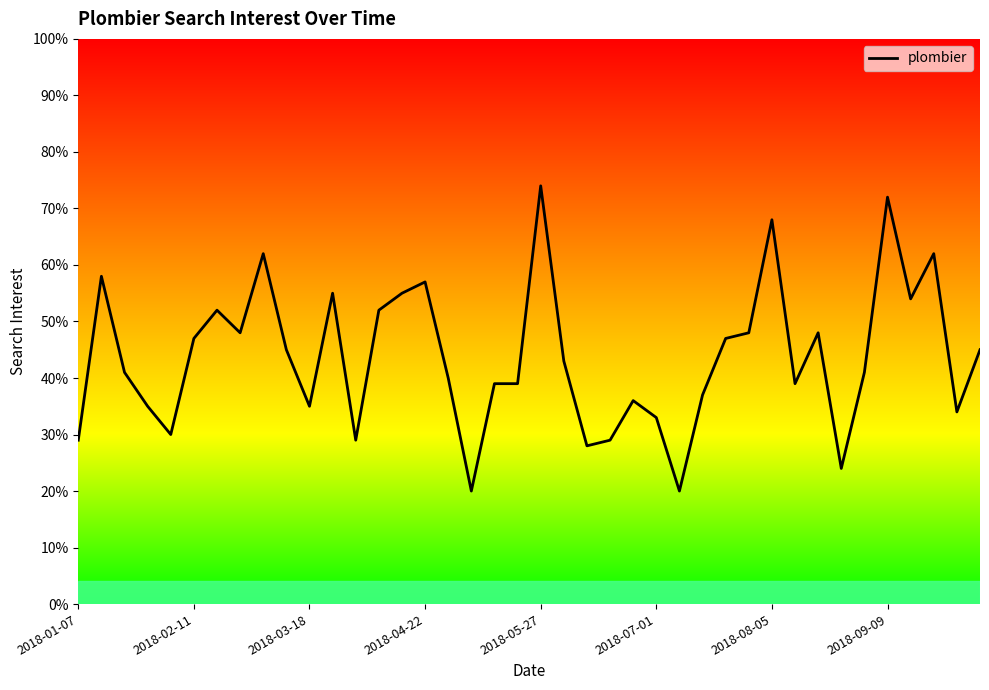

What is the minimum value shown in the chart?

20